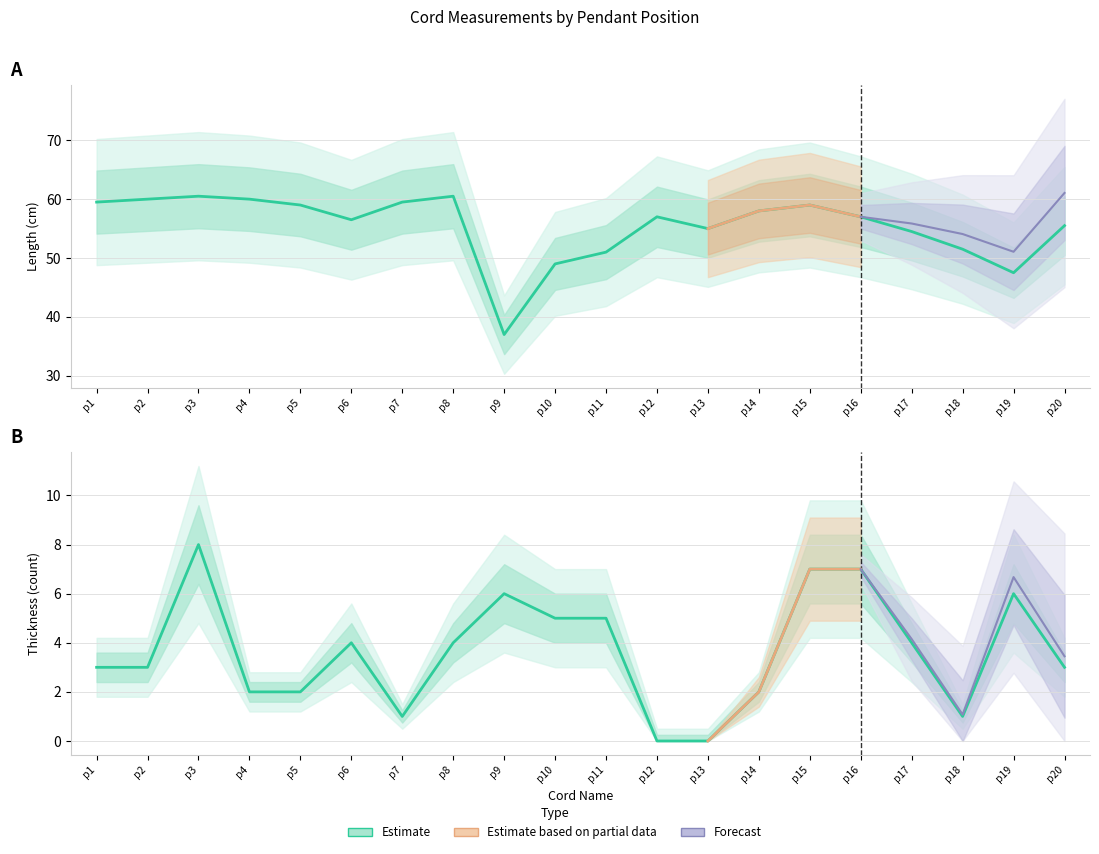

True or false: Length and Thickness intersect in this chart.

False